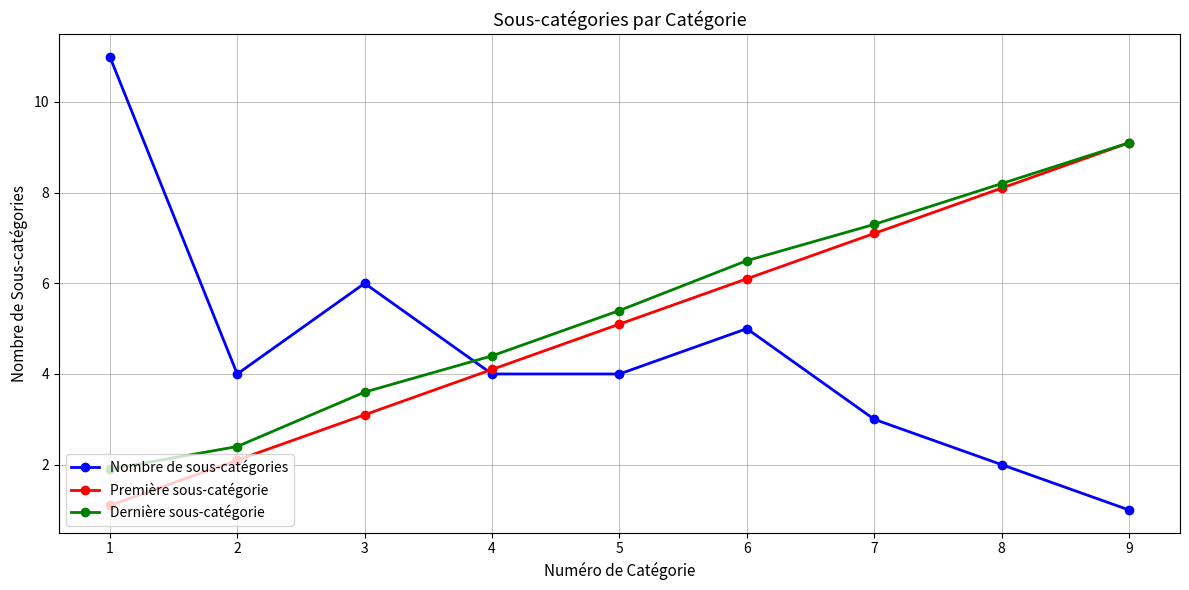

What is the smallest value displayed?

1.0